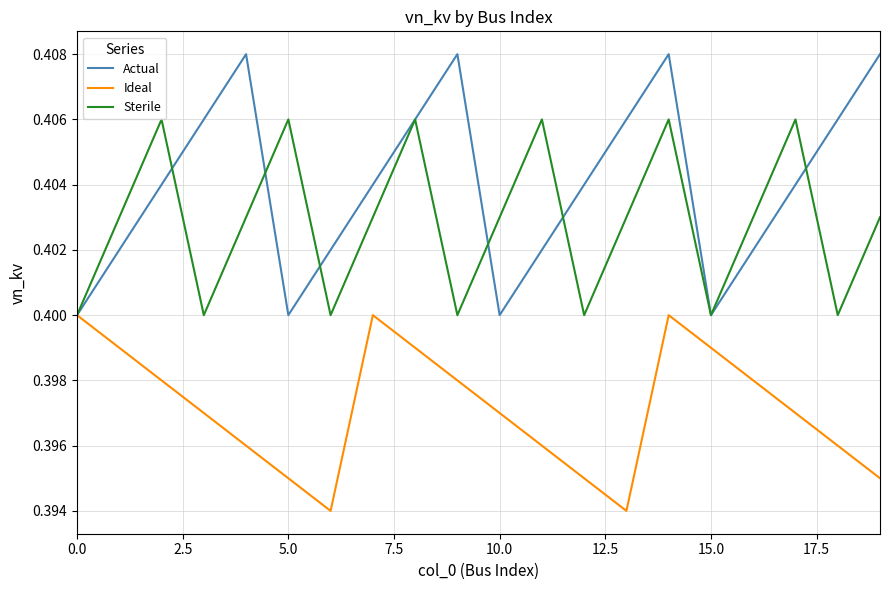

How many categories are shown in the chart?

20